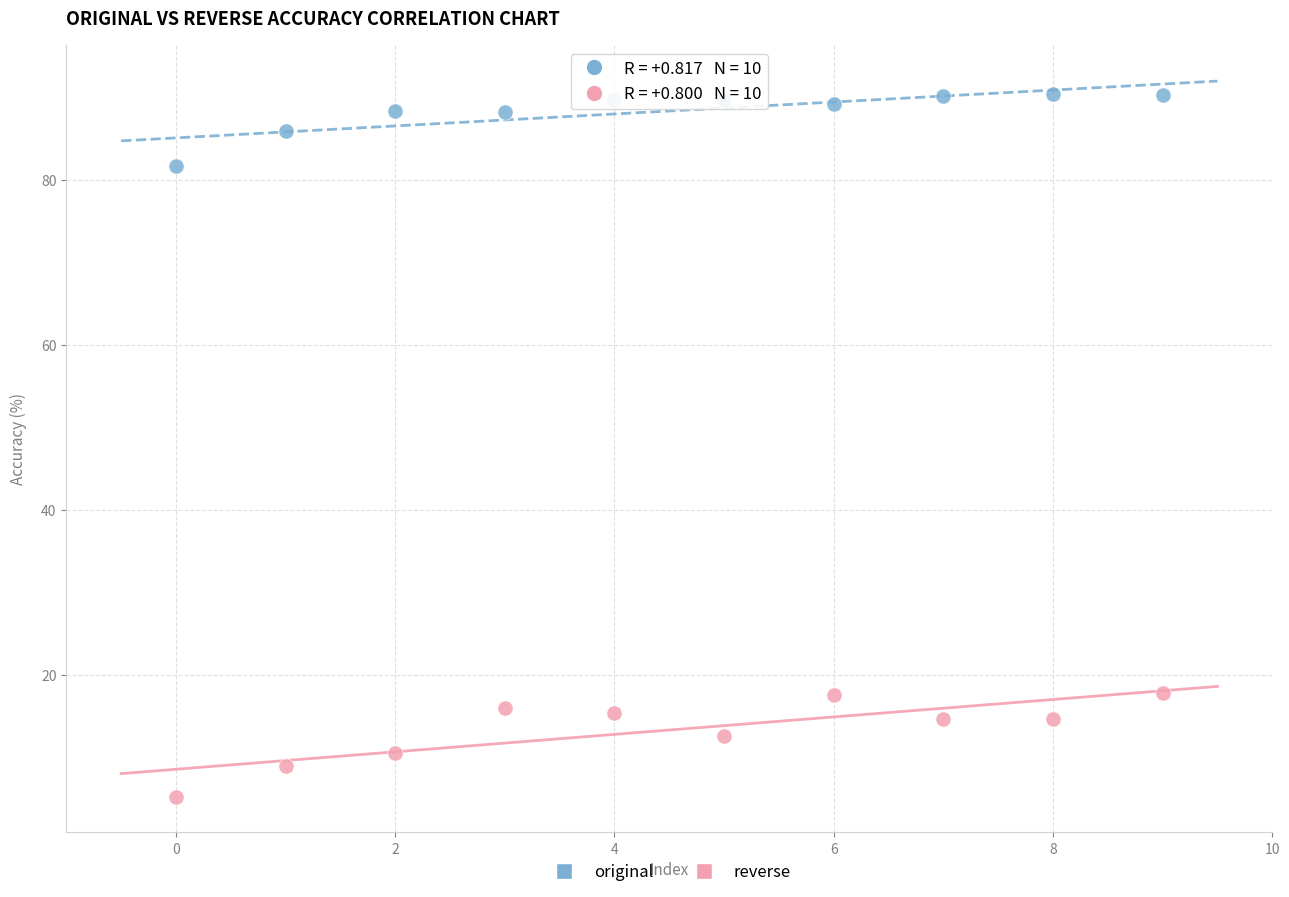

Across all data points, what is the range of Y values (max minus min)?

85.2